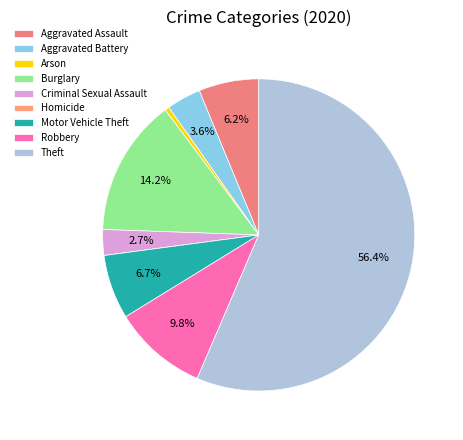

Is Aggravated Assault the majority of the pie?

No